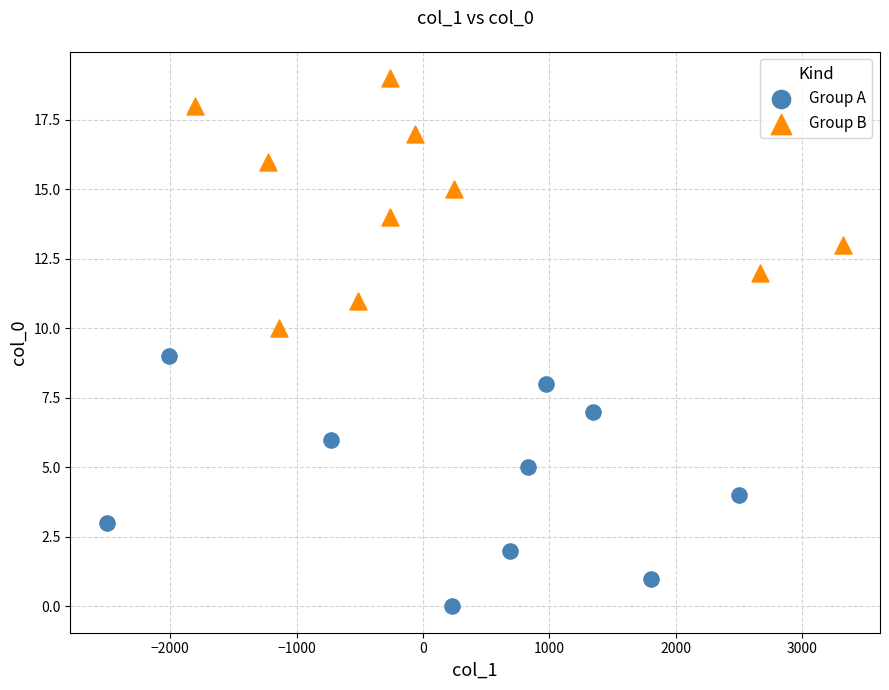

What are all the series names shown in the legend?

Group A, Group B